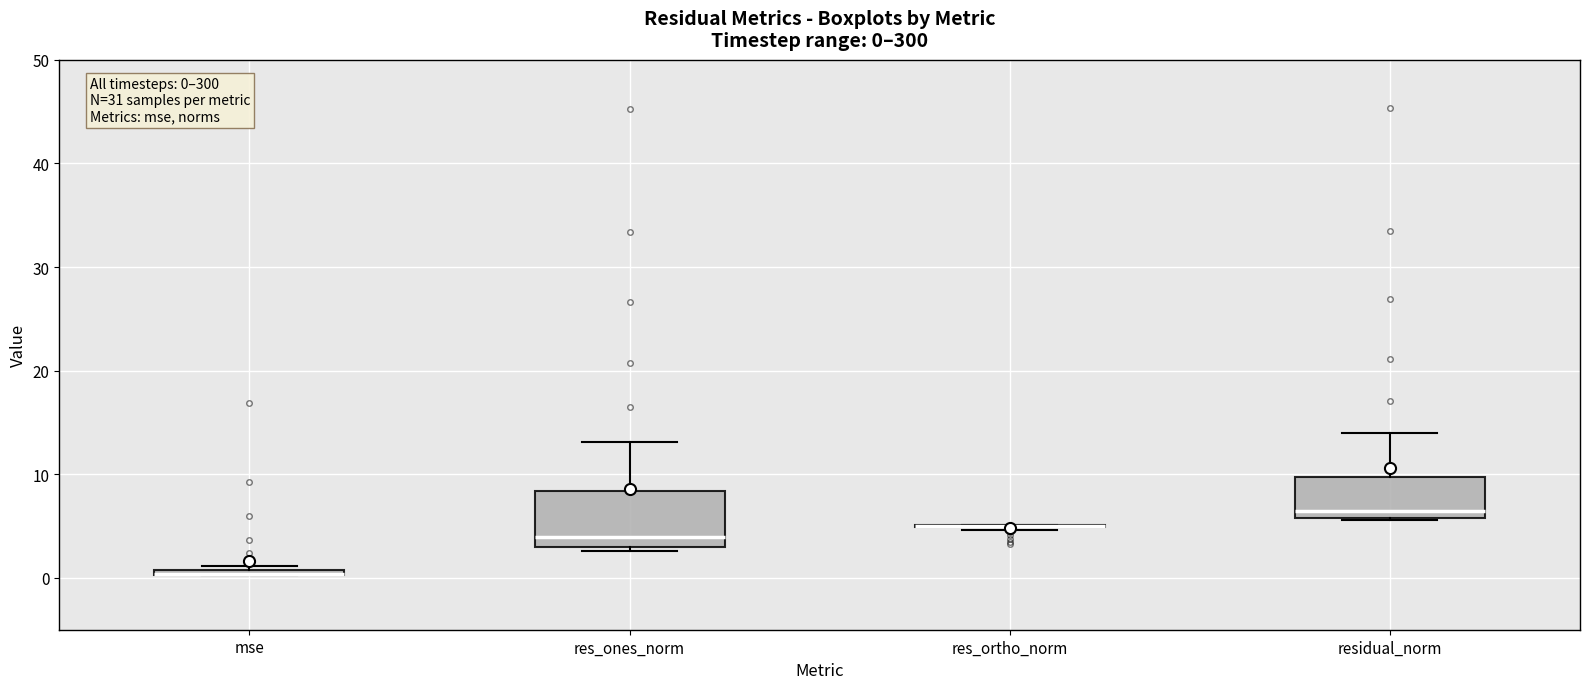

Which box is the tallest, from its lower edge to its upper edge?

res_ones_norm